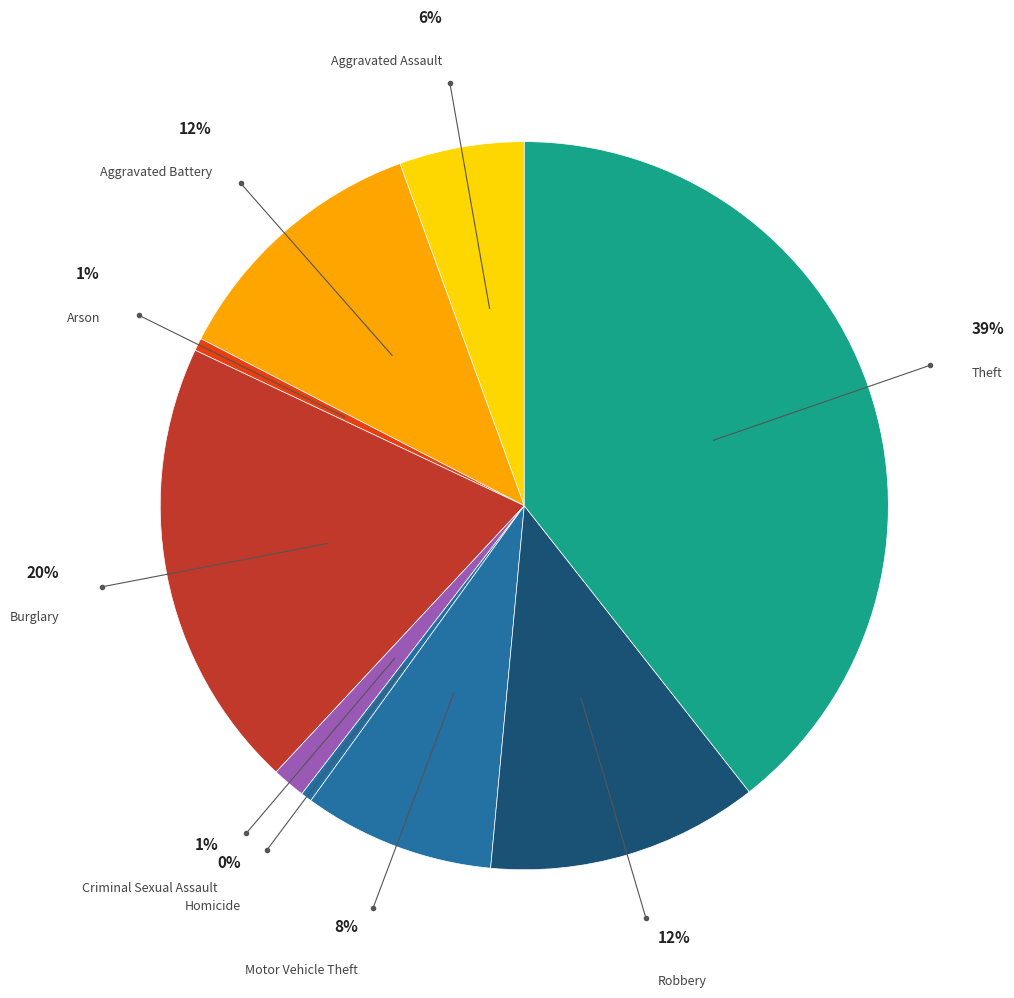

Is it true that Burglary is 7% of the pie?

False